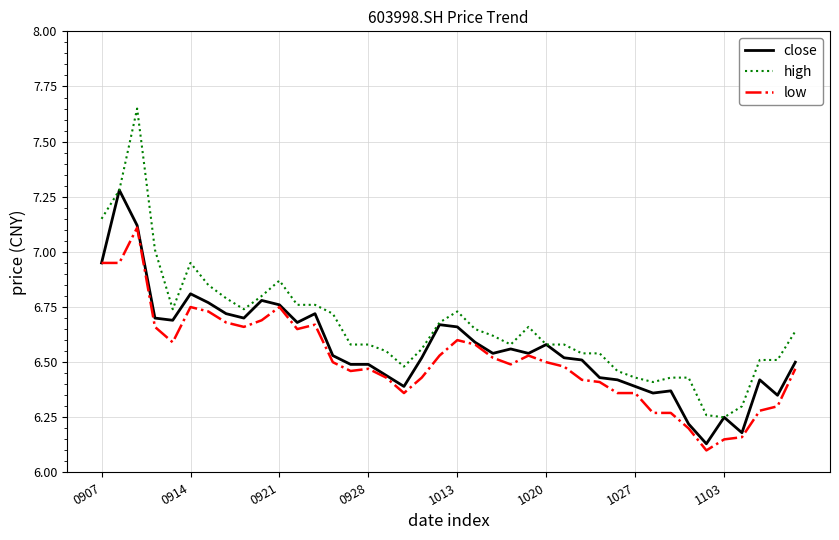

Which series has the widest spread of values?

high